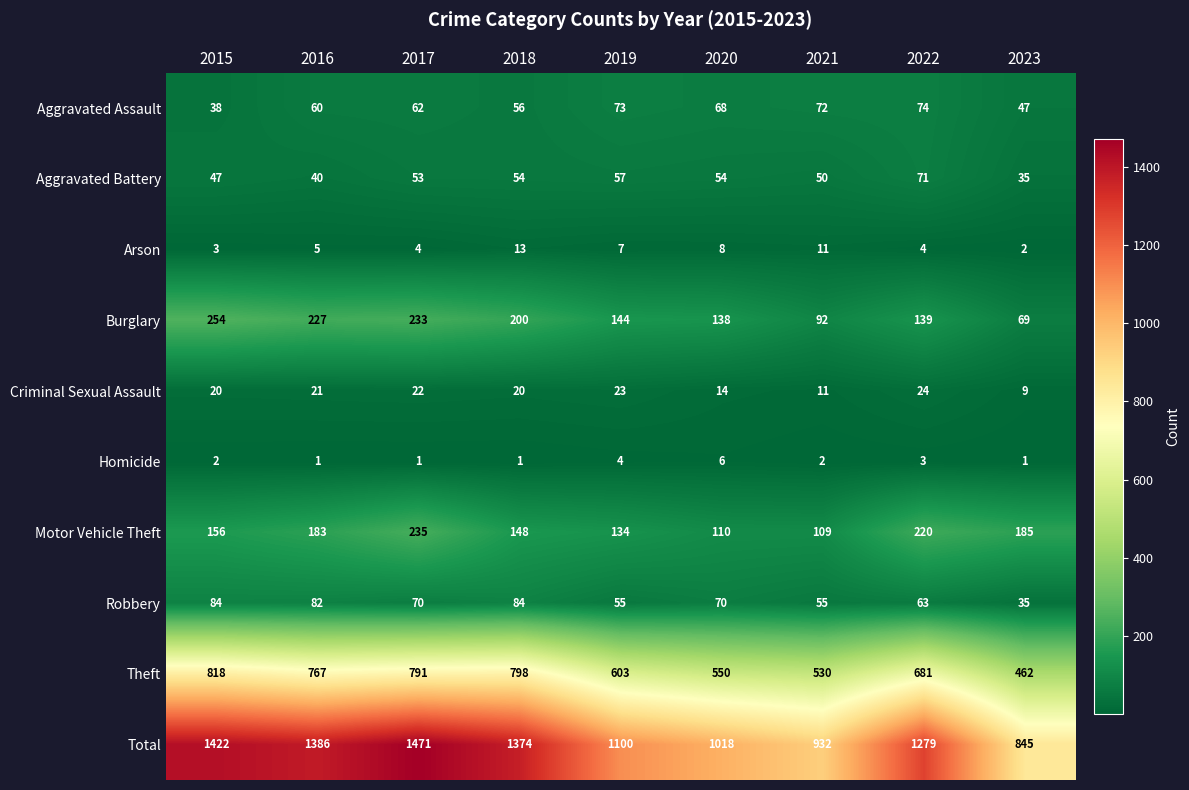

Count the number of categories in the chart.

9